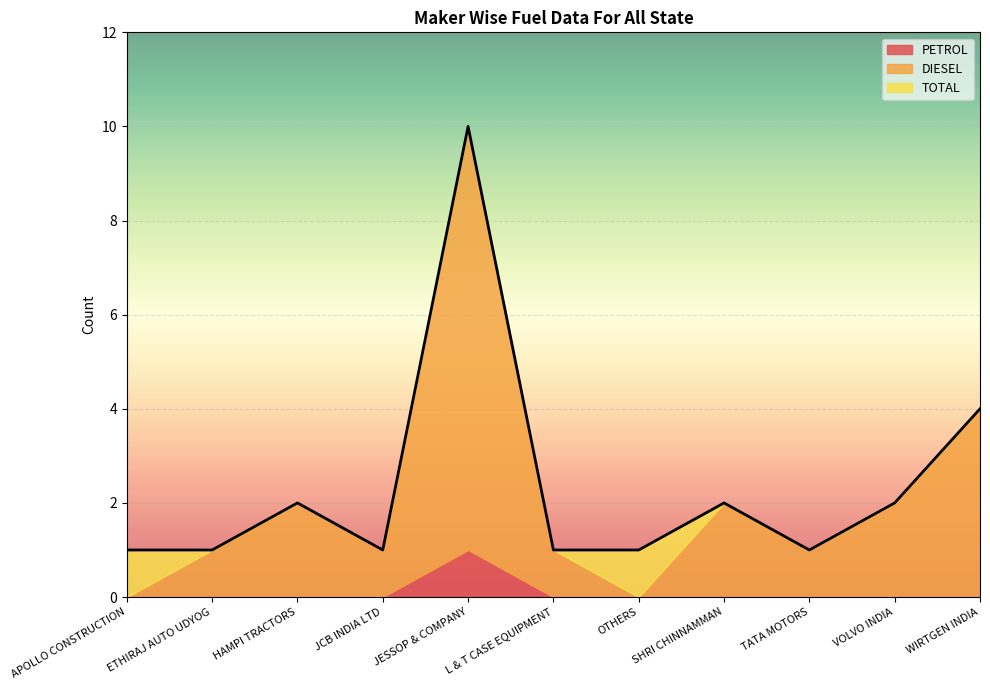

How many lines are shown in the chart?

3